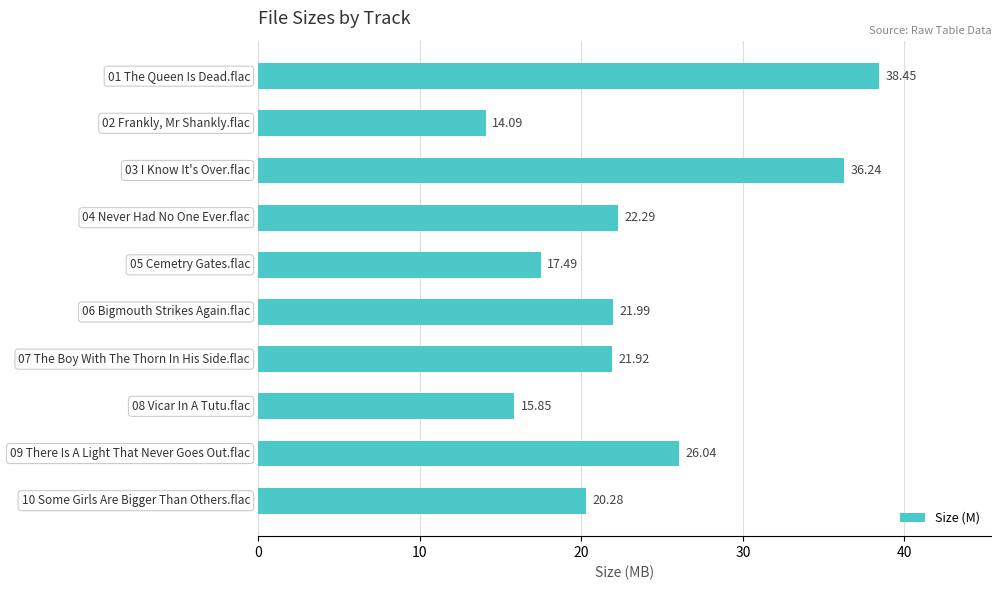

What is the average value?

23.5